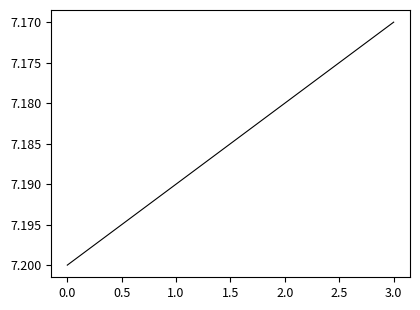

Approximately how many times larger is the value at 1.0 compared to 2.0?

1.0